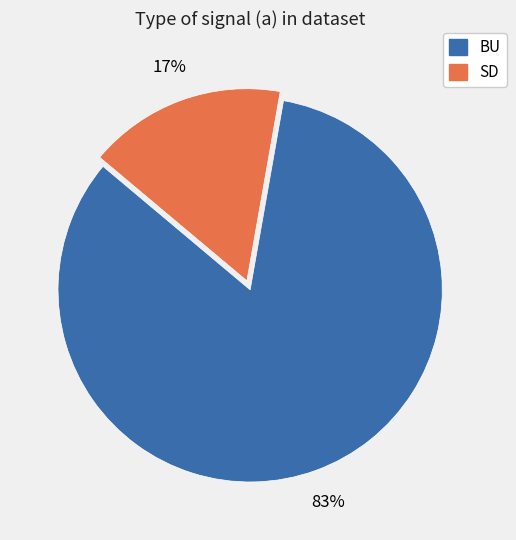

What is the smallest slice in the pie chart?

SD